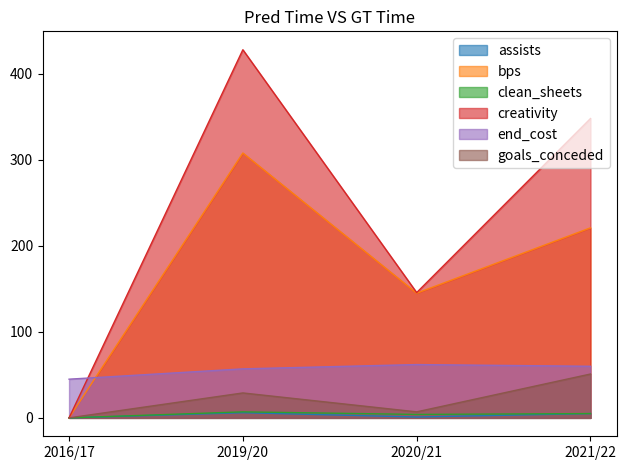

At 2016/17, list the series in order from smallest to largest.

assists, bps, clean_sheets, creativity, goals_conceded, end_cost